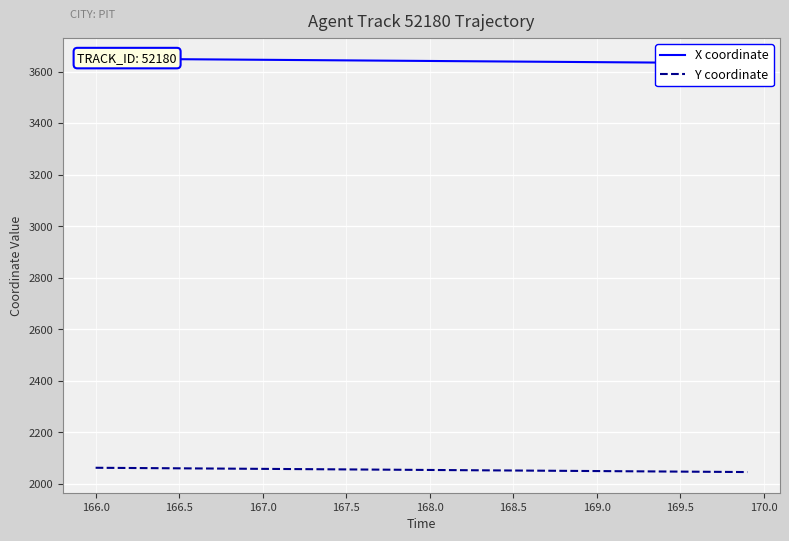

The value of Y coordinate at 166.0 is 2830.2. True or false?

False